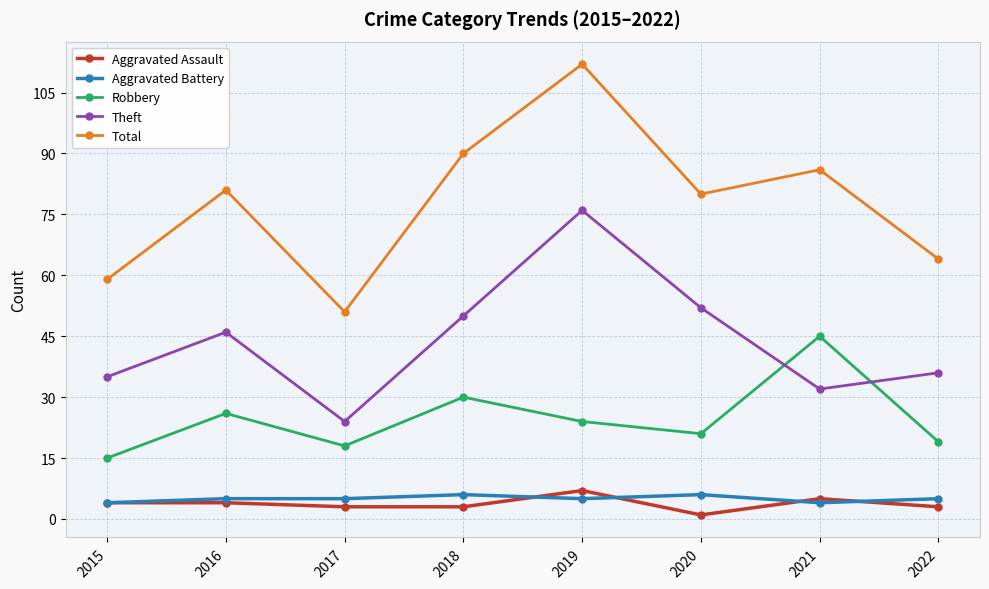

True or false: Total has more than 1 points higher than both neighbors.

True